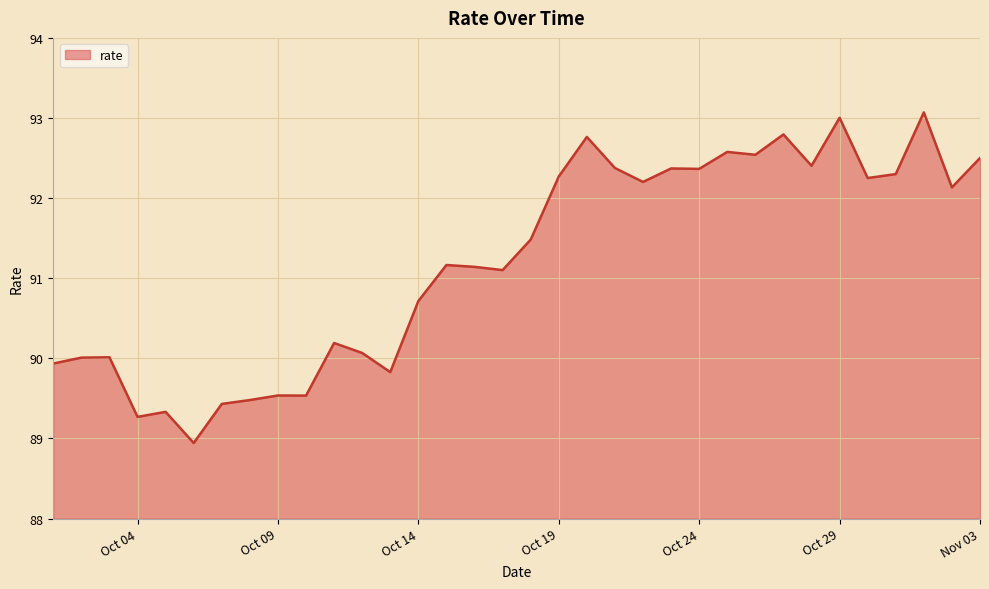

What is the difference between the maximum and minimum values?

4.1